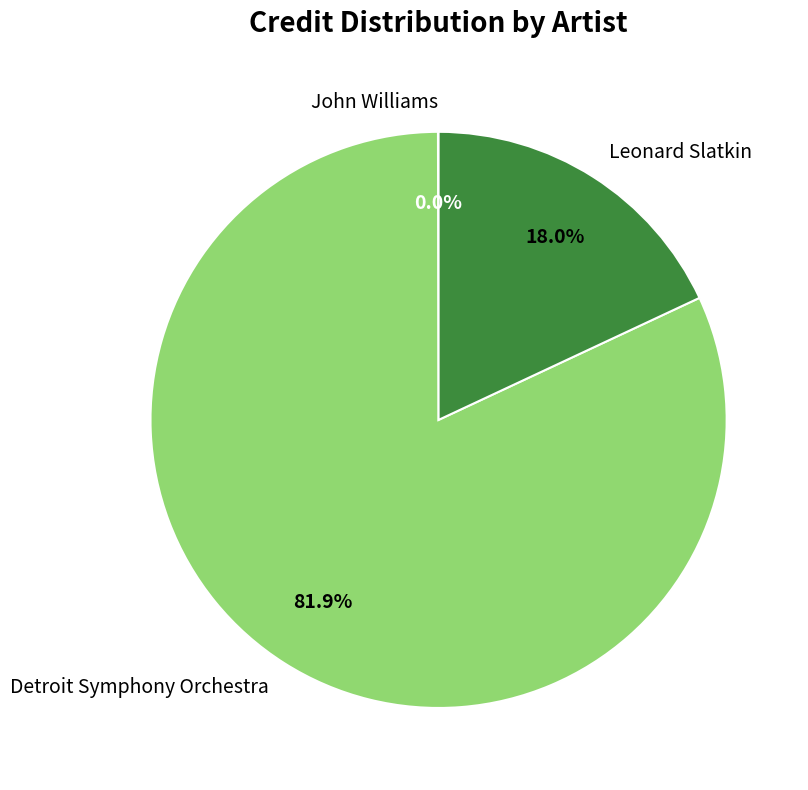

What percentage do Leonard Slatkin and Detroit Symphony Orchestra together represent?

100.0%